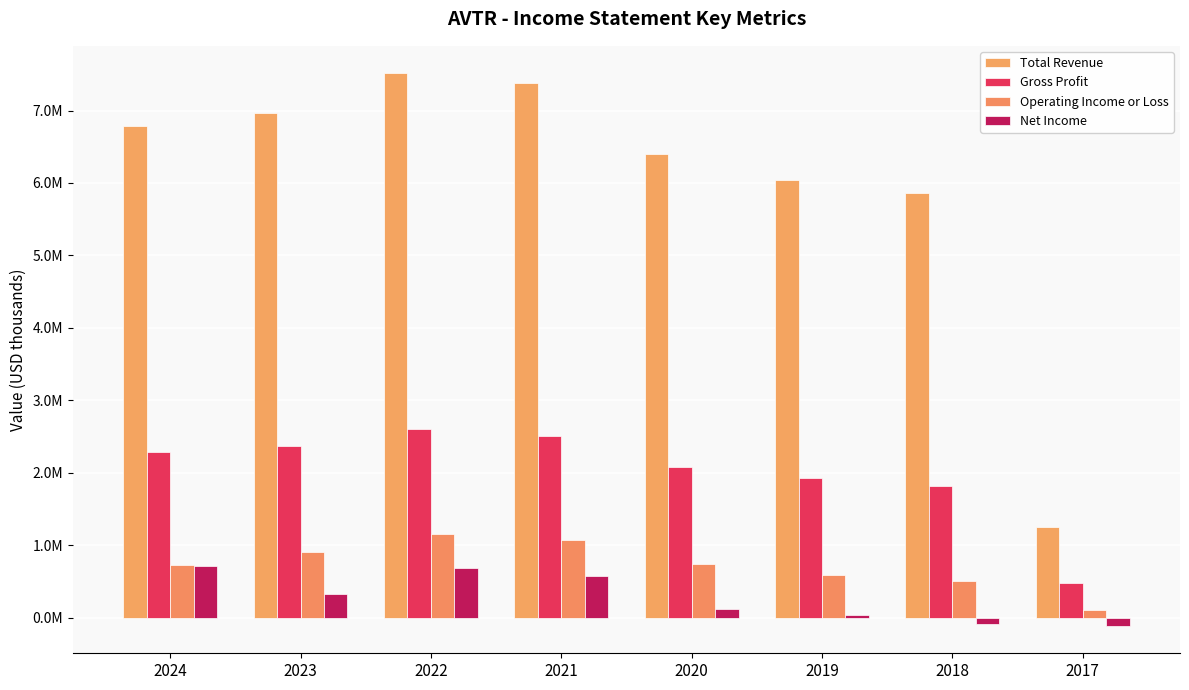

Does the chart contain any negative values?

Yes